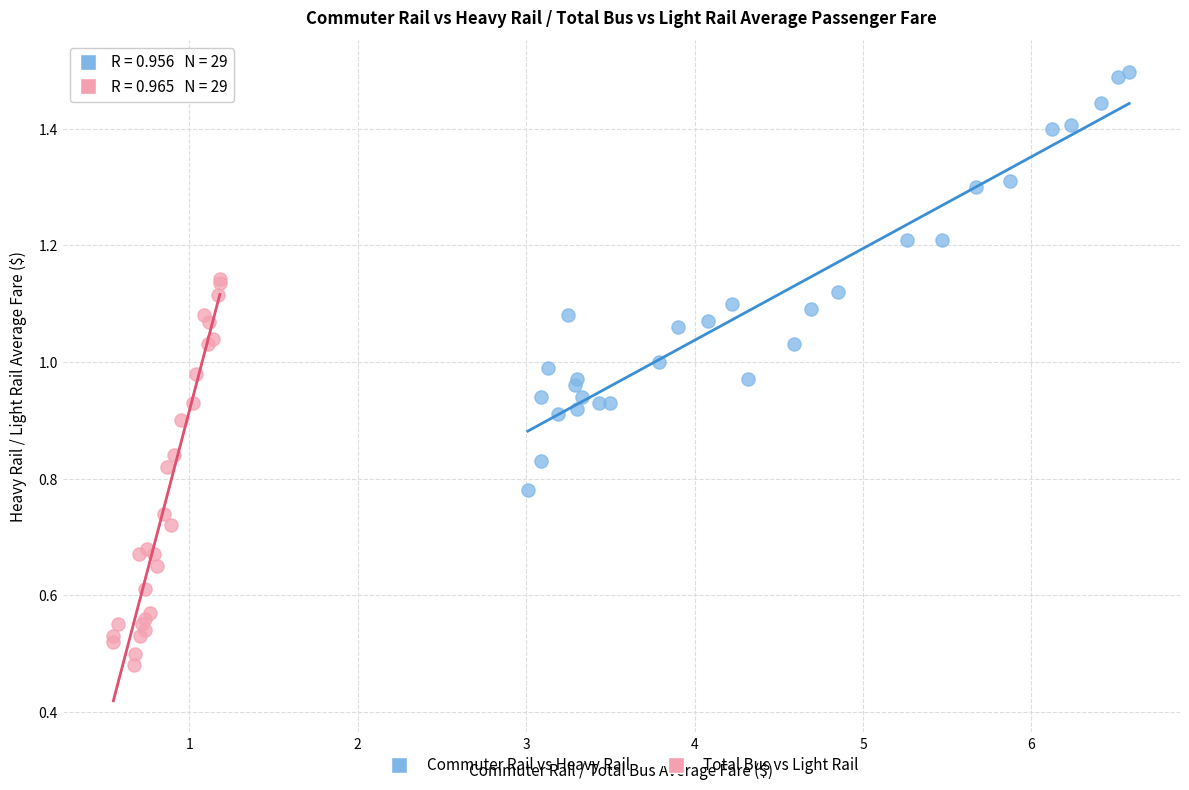

Which series has the largest Y range (max minus min)?

Commuter Rail vs Heavy Rail